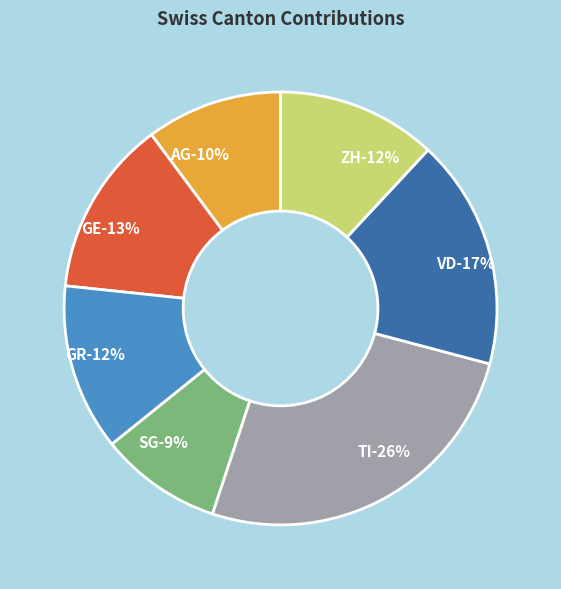

To the nearest percent, what is the combined percentage of ZH and SG?

21%